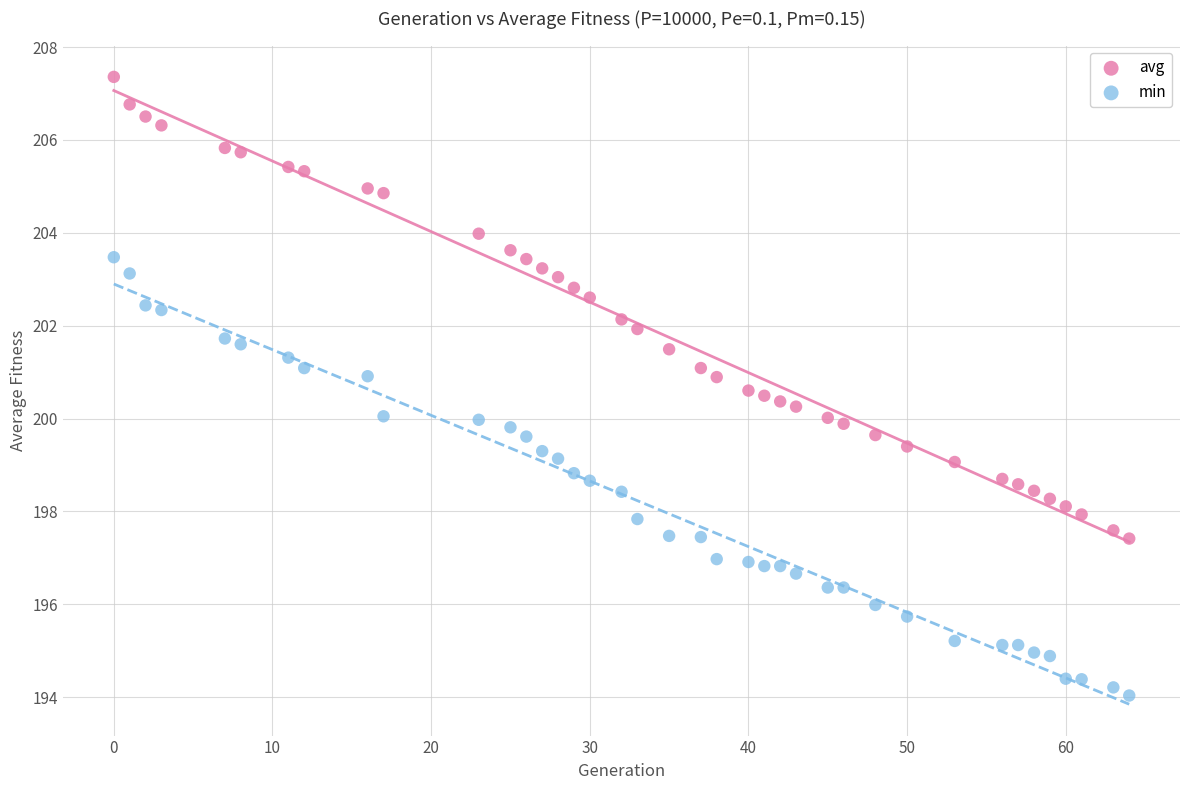

Which series contains the highest Y value?

avg